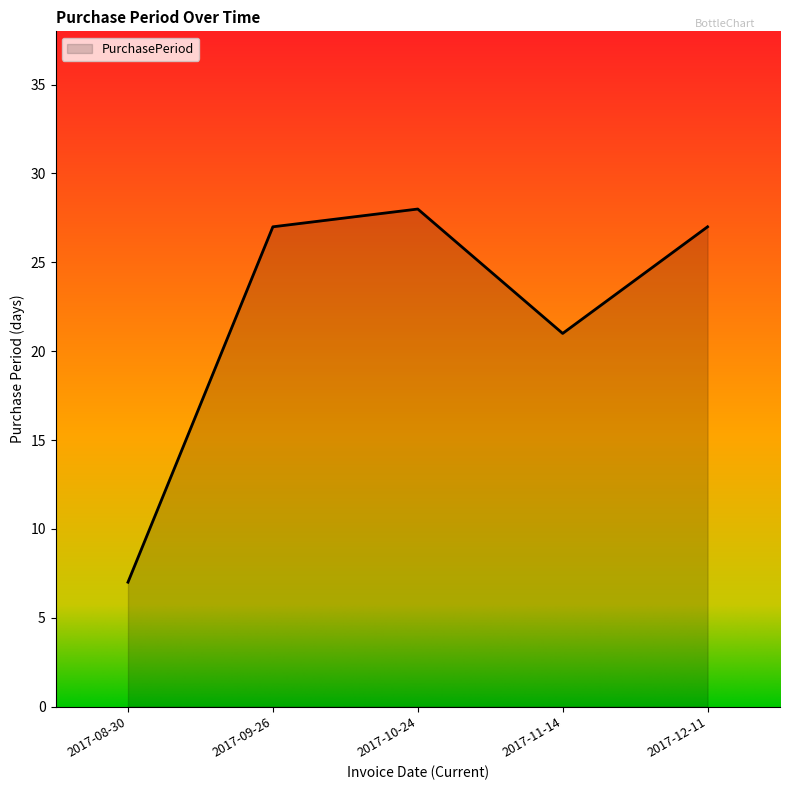

At which category does the data reach its first local valley?

2017-11-14